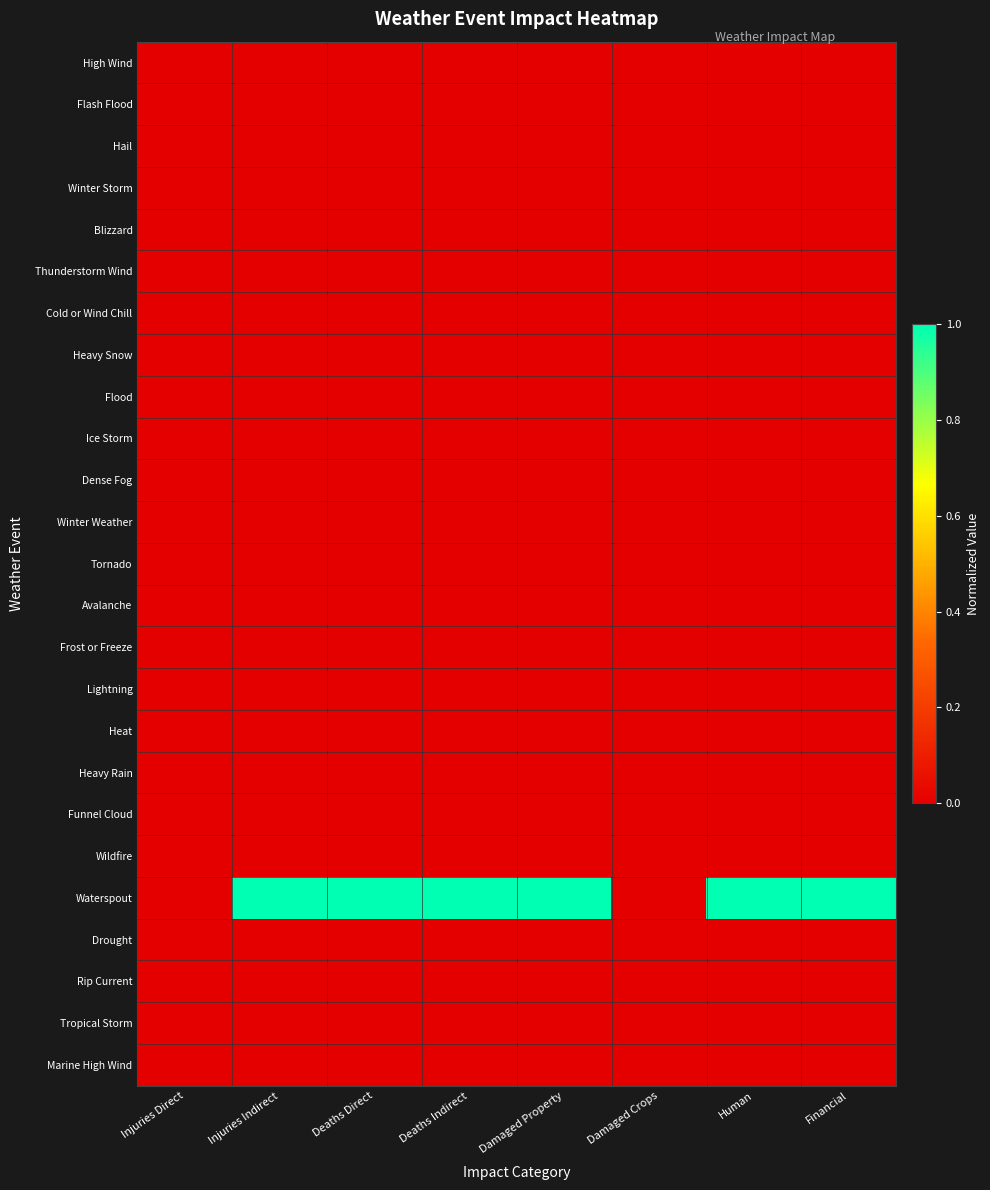

Reading right to left, transcribe all the data shown in this chart.

High Wind: Financial=0.0	Human=0.0	Damaged Crops=0.0	Damaged Property=0.0	Deaths Indirect=0.0	Deaths Direct=0.0	Injuries Indirect=0.0	Injuries Direct=0.0
Flash Flood: Financial=0.0	Human=0.0	Damaged Crops=0.0	Damaged Property=0.0	Deaths Indirect=0.0	Deaths Direct=0.0	Injuries Indirect=0.0	Injuries Direct=0.0
Hail: Financial=0.0	Human=0.0	Damaged Crops=0.0	Damaged Property=0.0	Deaths Indirect=0.0	Deaths Direct=0.0	Injuries Indirect=0.0	Injuries Direct=0.0
Winter Storm: Financial=0.0	Human=0.0	Damaged Crops=0.0	Damaged Property=0.0	Deaths Indirect=0.0	Deaths Direct=0.0	Injuries Indirect=0.0	Injuries Direct=0.0
Blizzard: Financial=0.0	Human=0.0	Damaged Crops=0.0	Damaged Property=0.0	Deaths Indirect=0.0	Deaths Direct=0.0	Injuries Indirect=0.0	Injuries Direct=0.0
Thunderstorm Wind: Financial=0.0	Human=0.0	Damaged Crops=0.0	Damaged Property=0.0	Deaths Indirect=0.0	Deaths Direct=0.0	Injuries Indirect=0.0	Injuries Direct=0.0
Cold or Wind Chill: Financial=0.0	Human=0.0	Damaged Crops=0.0	Damaged Property=0.0	Deaths Indirect=0.0	Deaths Direct=0.0	Injuries Indirect=0.0	Injuries Direct=0.0
Heavy Snow: Financial=0.0	Human=0.0	Damaged Crops=0.0	Damaged Property=0.0	Deaths Indirect=0.0	Deaths Direct=0.0	Injuries Indirect=0.0	Injuries Direct=0.0
Flood: Financial=0.0	Human=0.0	Damaged Crops=0.0	Damaged Property=0.0	Deaths Indirect=0.0	Deaths Direct=0.0	Injuries Indirect=0.0	Injuries Direct=0.0
Ice Storm: Financial=0.0	Human=0.0	Damaged Crops=0.0	Damaged Property=0.0	Deaths Indirect=0.0	Deaths Direct=0.0	Injuries Indirect=0.0	Injuries Direct=0.0
Dense Fog: Financial=0.0	Human=0.0	Damaged Crops=0.0	Damaged Property=0.0	Deaths Indirect=0.0	Deaths Direct=0.0	Injuries Indirect=0.0	Injuries Direct=0.0
Winter Weather: Financial=0.0	Human=0.0	Damaged Crops=0.0	Damaged Property=0.0	Deaths Indirect=0.0	Deaths Direct=0.0	Injuries Indirect=0.0	Injuries Direct=0.0
Tornado: Financial=0.0	Human=0.0	Damaged Crops=0.0	Damaged Property=0.0	Deaths Indirect=0.0	Deaths Direct=0.0	Injuries Indirect=0.0	Injuries Direct=0.0
Avalanche: Financial=0.0	Human=0.0	Damaged Crops=0.0	Damaged Property=0.0	Deaths Indirect=0.0	Deaths Direct=0.0	Injuries Indirect=0.0	Injuries Direct=0.0
Frost or Freeze: Financial=0.0	Human=0.0	Damaged Crops=0.0	Damaged Property=0.0	Deaths Indirect=0.0	Deaths Direct=0.0	Injuries Indirect=0.0	Injuries Direct=0.0
Lightning: Financial=0.0	Human=0.0	Damaged Crops=0.0	Damaged Property=0.0	Deaths Indirect=0.0	Deaths Direct=0.0	Injuries Indirect=0.0	Injuries Direct=0.0
Heat: Financial=0.0	Human=0.0	Damaged Crops=0.0	Damaged Property=0.0	Deaths Indirect=0.0	Deaths Direct=0.0	Injuries Indirect=0.0	Injuries Direct=0.0
Heavy Rain: Financial=0.0	Human=0.0	Damaged Crops=0.0	Damaged Property=0.0	Deaths Indirect=0.0	Deaths Direct=0.0	Injuries Indirect=0.0	Injuries Direct=0.0
Funnel Cloud: Financial=0.0	Human=0.0	Damaged Crops=0.0	Damaged Property=0.0	Deaths Indirect=0.0	Deaths Direct=0.0	Injuries Indirect=0.0	Injuries Direct=0.0
Wildfire: Financial=0.0	Human=0.0	Damaged Crops=0.0	Damaged Property=0.0	Deaths Indirect=0.0	Deaths Direct=0.0	Injuries Indirect=0.0	Injuries Direct=0.0
Waterspout: Financial=1.0	Human=1.0	Damaged Crops=0.0	Damaged Property=1.0	Deaths Indirect=1.0	Deaths Direct=1.0	Injuries Indirect=1.0	Injuries Direct=0.0
Drought: Financial=0.0	Human=0.0	Damaged Crops=0.0	Damaged Property=0.0	Deaths Indirect=0.0	Deaths Direct=0.0	Injuries Indirect=0.0	Injuries Direct=0.0
Rip Current: Financial=0.0	Human=0.0	Damaged Crops=0.0	Damaged Property=0.0	Deaths Indirect=0.0	Deaths Direct=0.0	Injuries Indirect=0.0	Injuries Direct=0.0
Tropical Storm: Financial=0.0	Human=0.0	Damaged Crops=0.0	Damaged Property=0.0	Deaths Indirect=0.0	Deaths Direct=0.0	Injuries Indirect=0.0	Injuries Direct=0.0
Marine High Wind: Financial=0.0	Human=0.0	Damaged Crops=0.0	Damaged Property=0.0	Deaths Indirect=0.0	Deaths Direct=0.0	Injuries Indirect=0.0	Injuries Direct=0.0